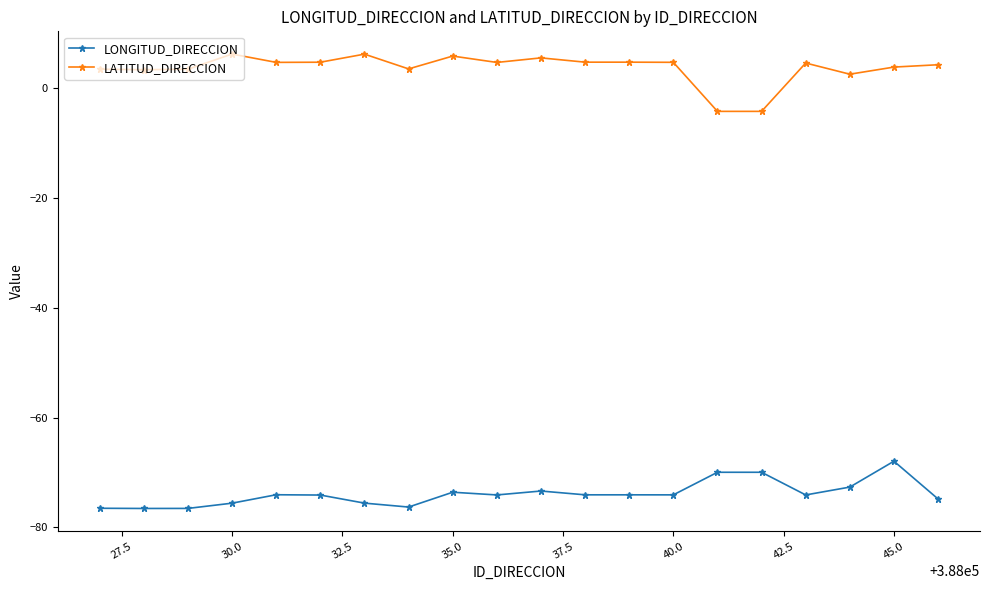

What is the average value of the LONGITUD_DIRECCION series?

-73.9